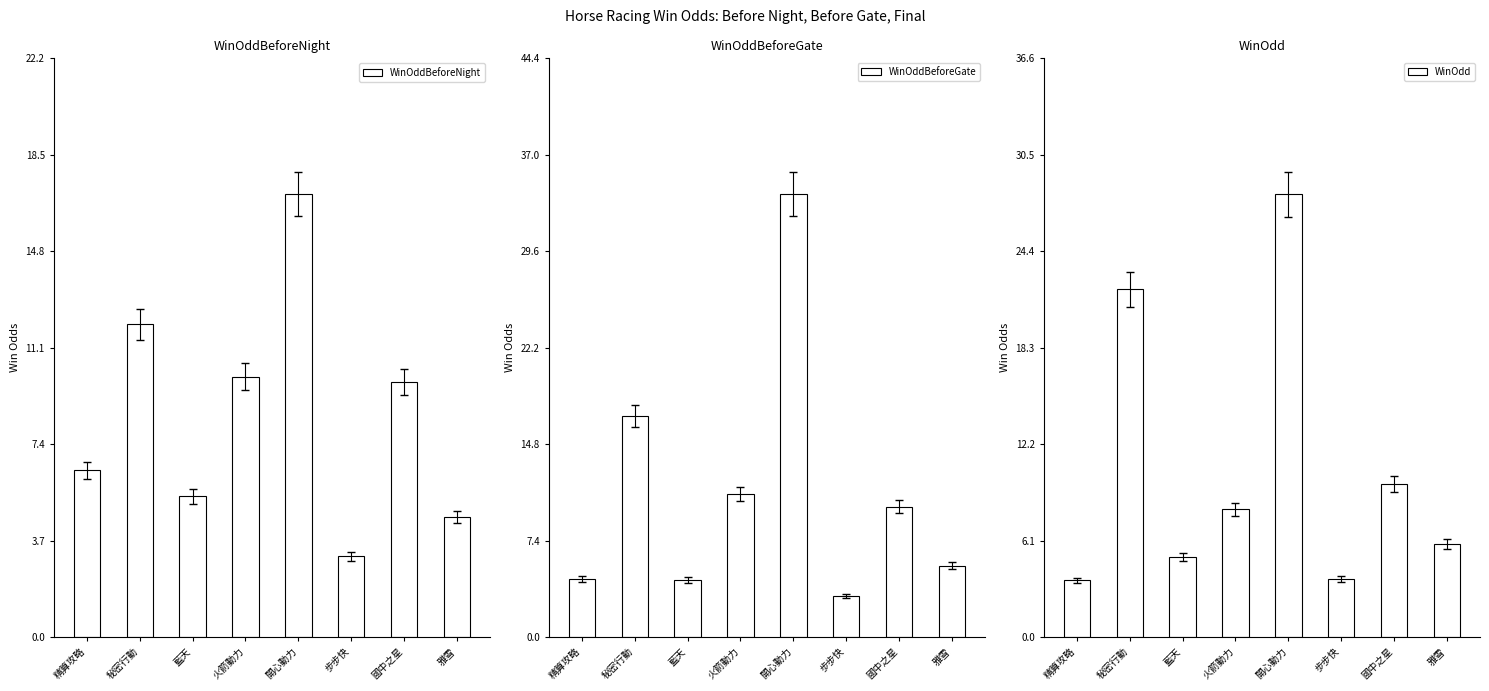

What are all the series names shown in the legend?

WinOddBeforeNight, WinOddBeforeGate, WinOdd